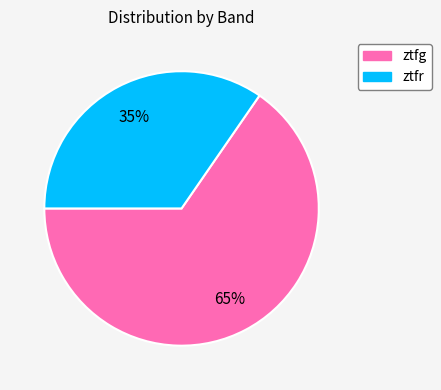

Rank the categories by value from lowest to highest.

ztfr, ztfg